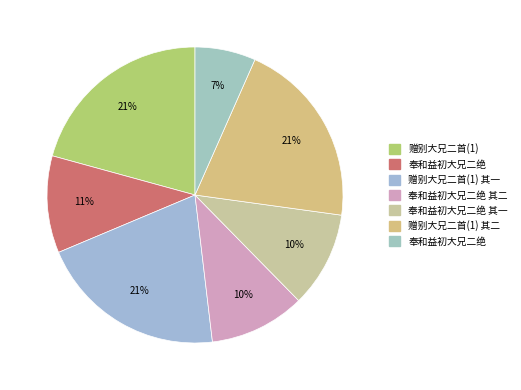

Count the number of slices in the pie.

7